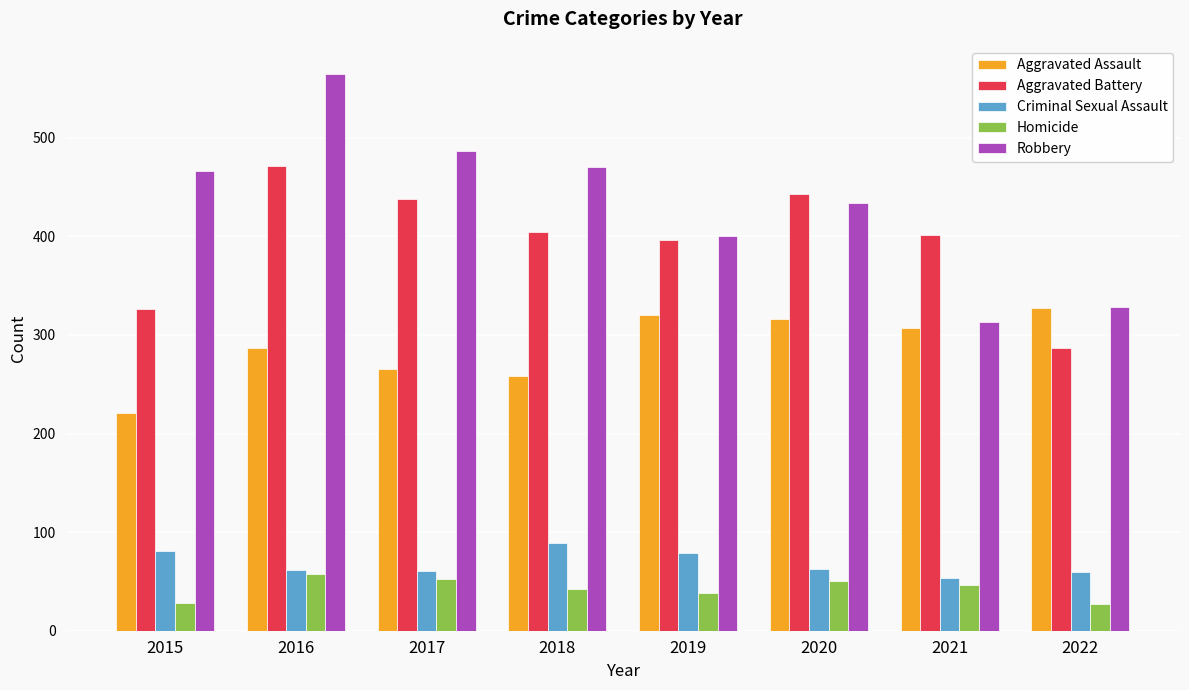

Rank the series by their maximum value, from highest to lowest.

Robbery, Aggravated Battery, Aggravated Assault, Criminal Sexual Assault, Homicide